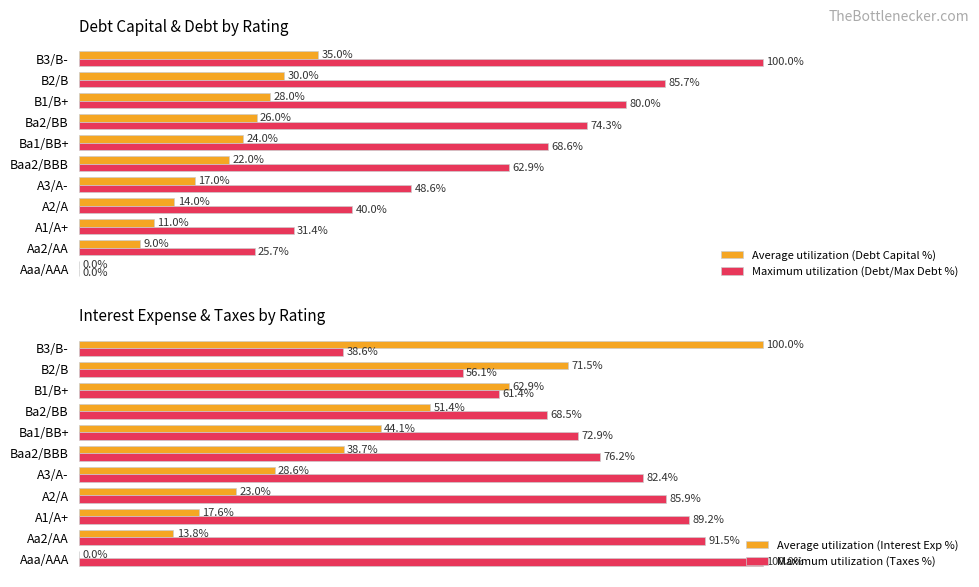

What is the sum of the Maximum utilization (Taxes %) values at Aa2/AA and A3/A-?

173.9